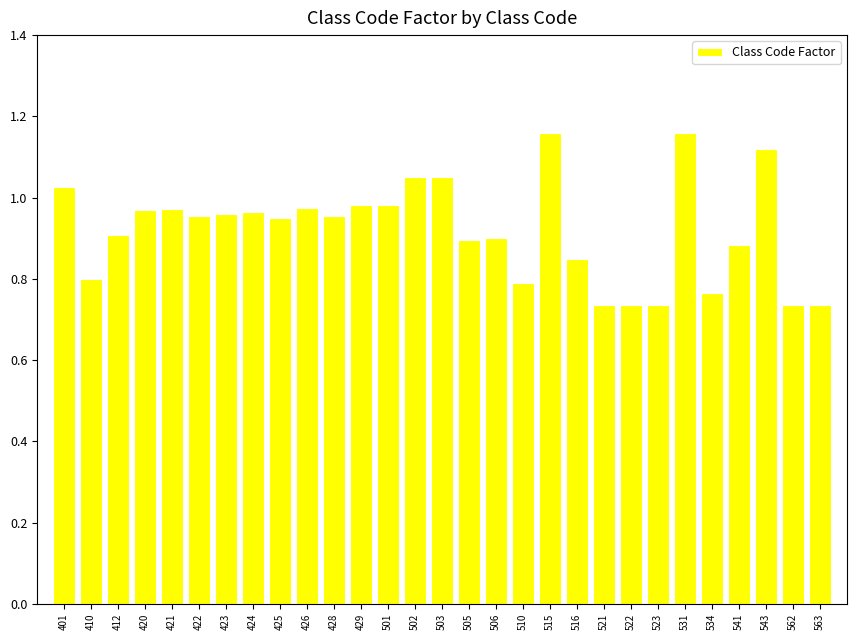

What is the difference between the second highest and minimum values?

0.4